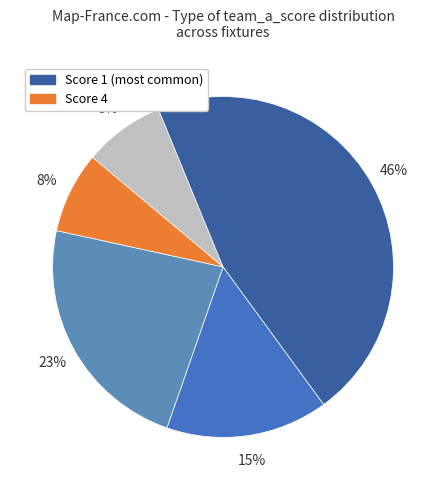

Which category has the smallest portion of the pie?

5